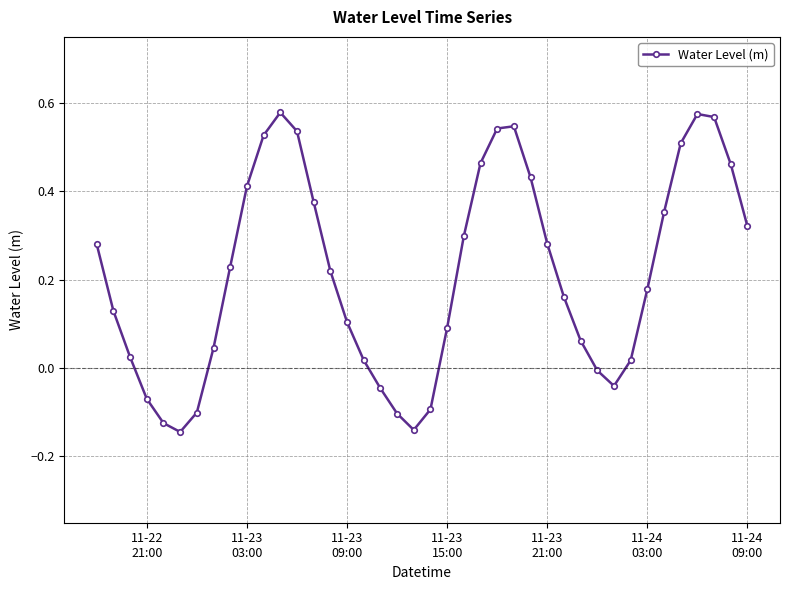

True or false: the data has more than 1 interior local peaks.

True